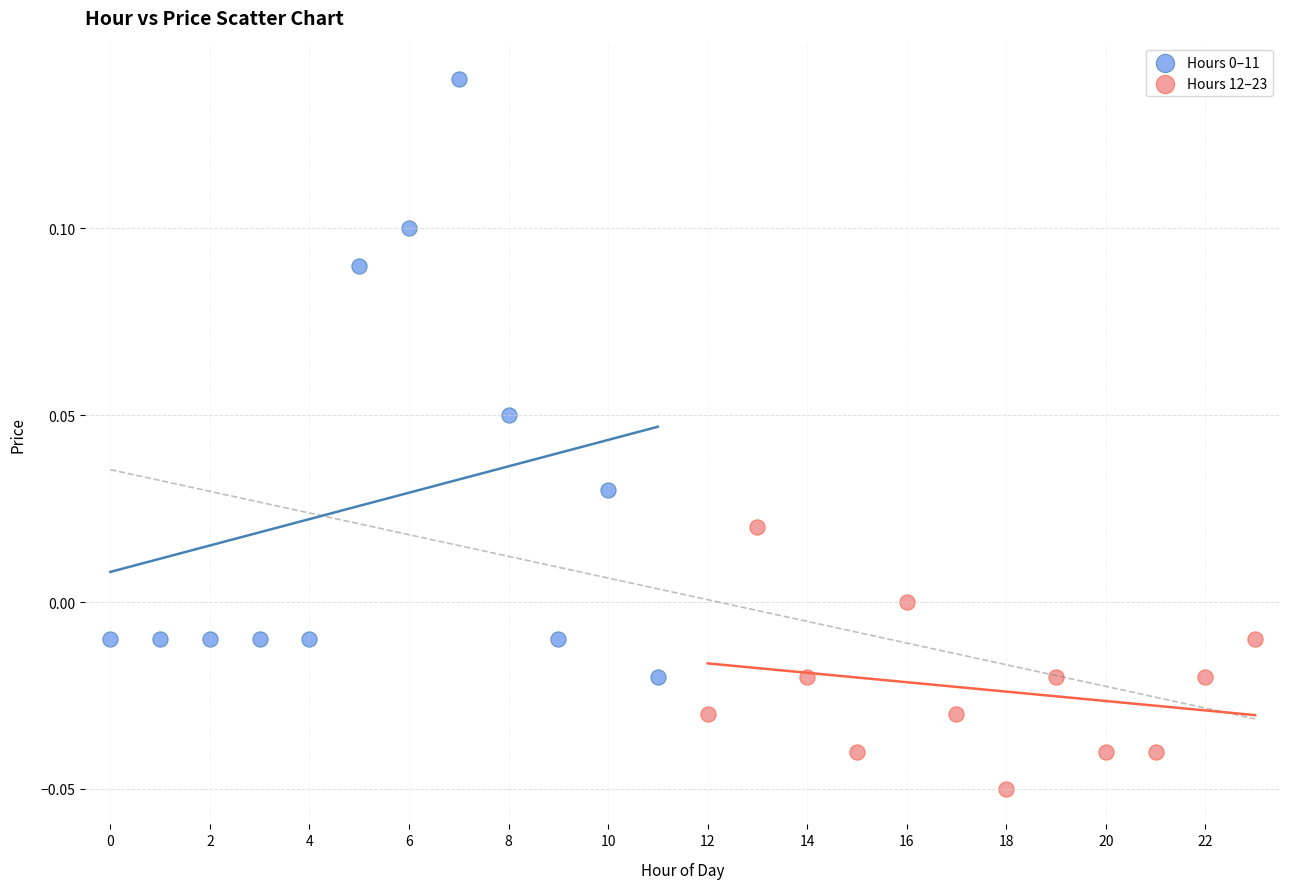

Which series contains the lowest Y value?

Hours 12–23